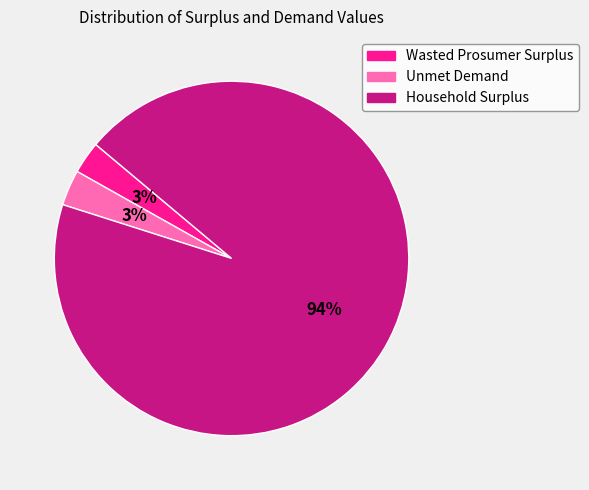

What percentage is the Unmet Demand slice, to the nearest percent?

3%